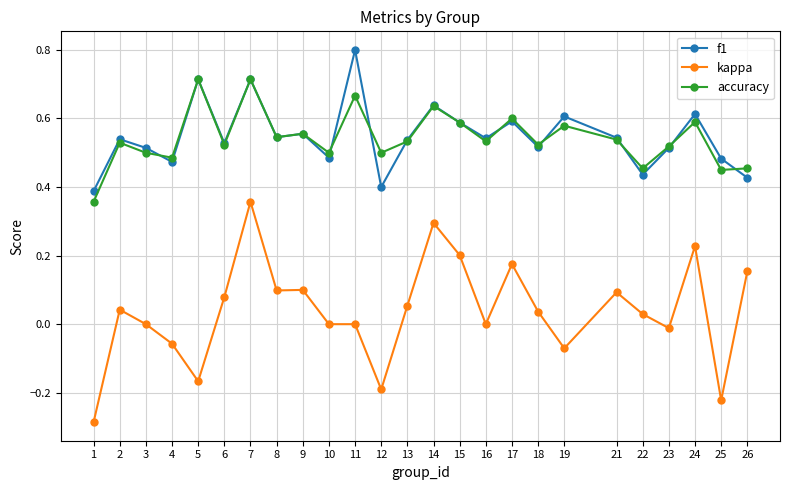

True or false: accuracy and kappa cross at least once.

False